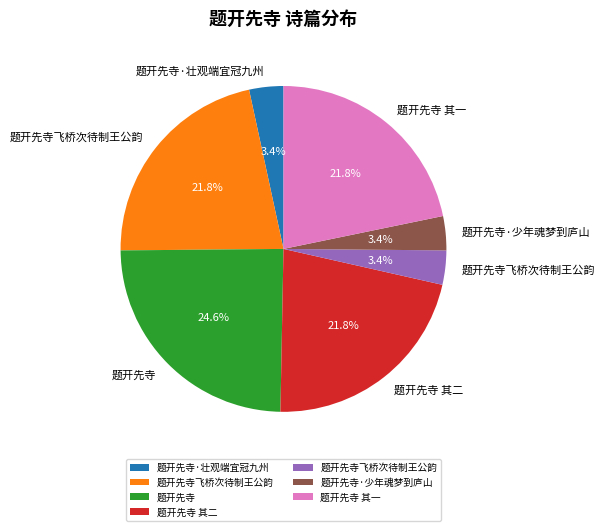

Is there any slice that represents more than half of the pie?

No